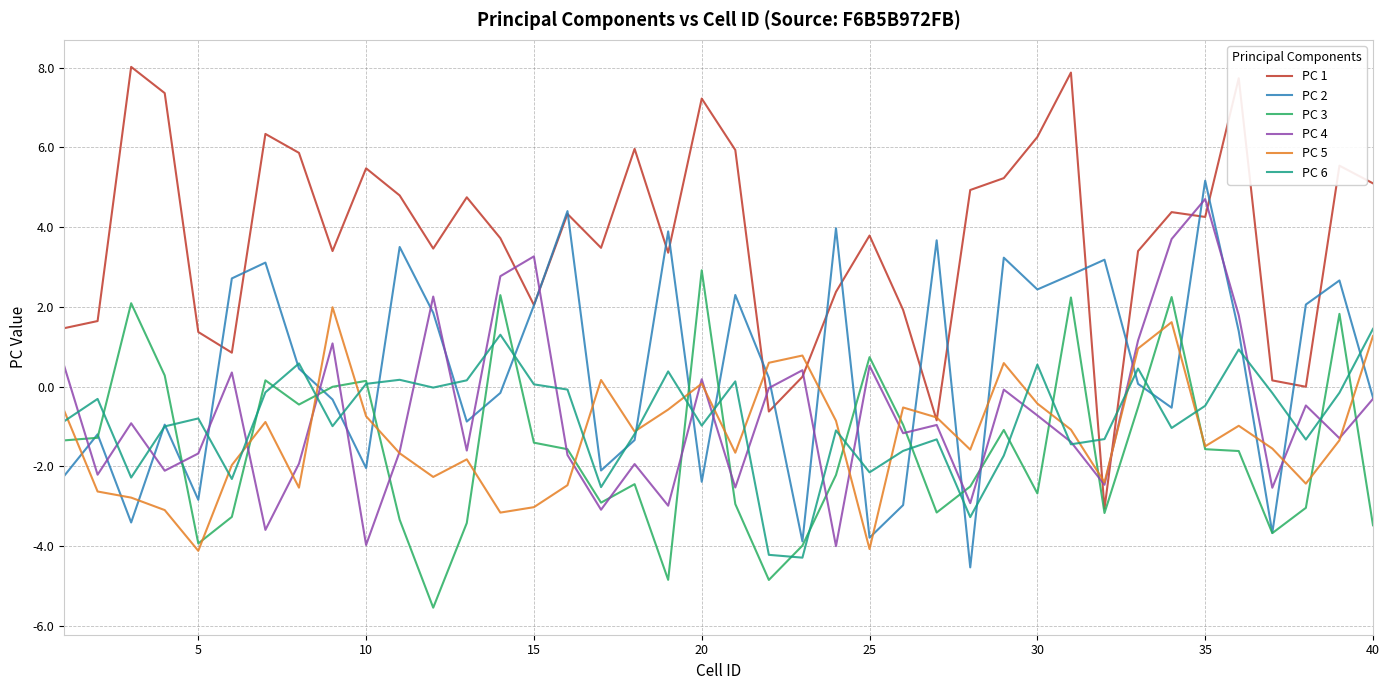

Which series has the largest total across all categories?

PC 1